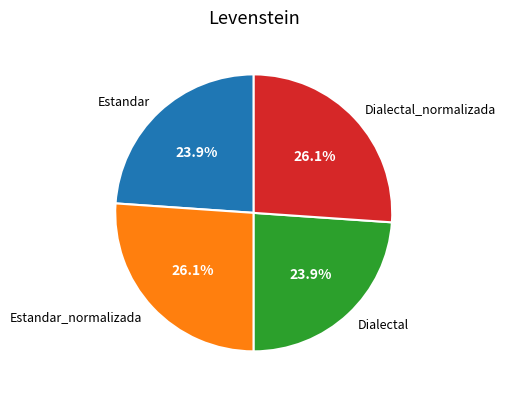

Approximately how many times larger is the value at Dialectal_normalizada compared to Estandar_normalizada?

1.0